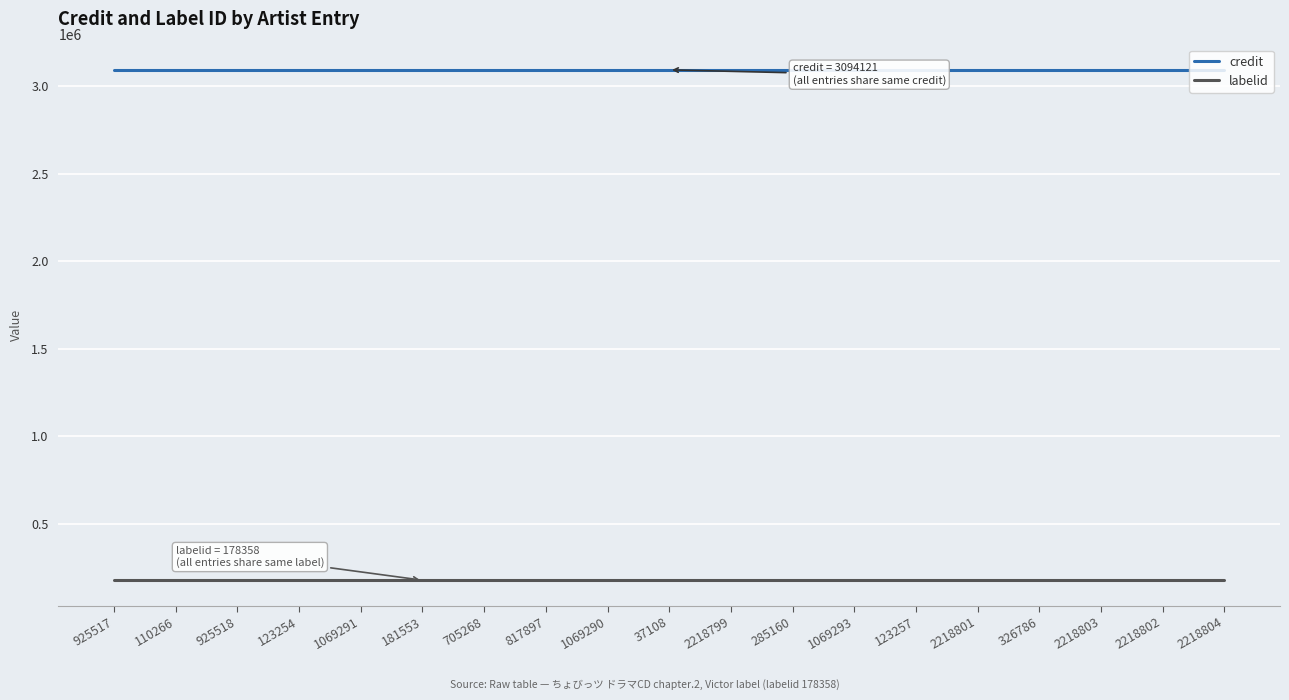

What is the greatest value displayed?

3094121